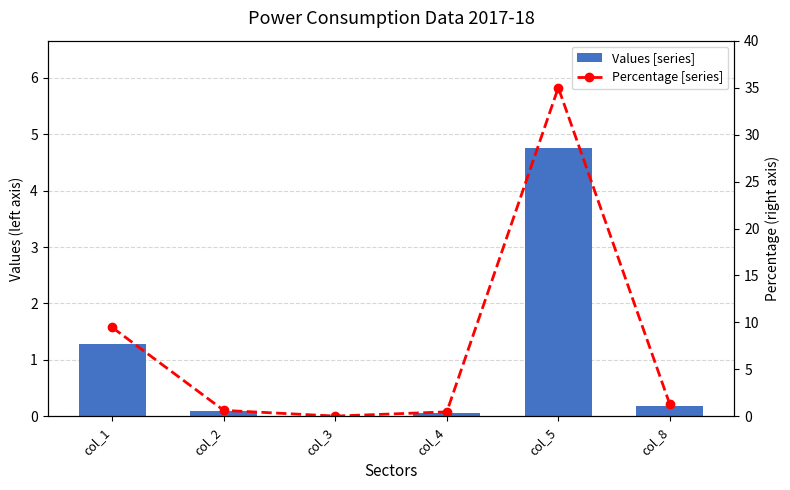

Rank the series by their maximum value, from lowest to highest.

Values [series], Percentage [series]